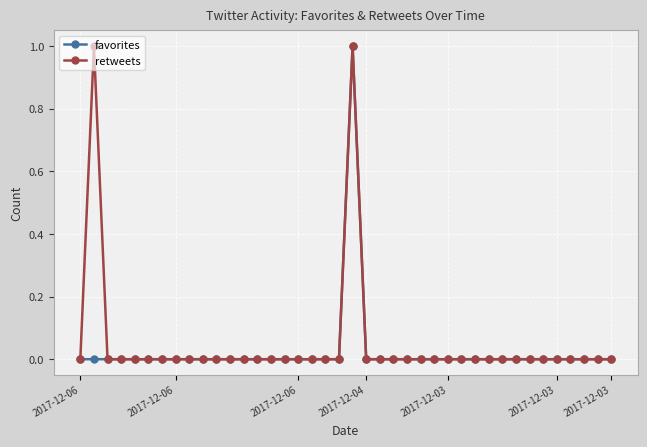

True or false: retweets has more than 1 points higher than both neighbors.

True